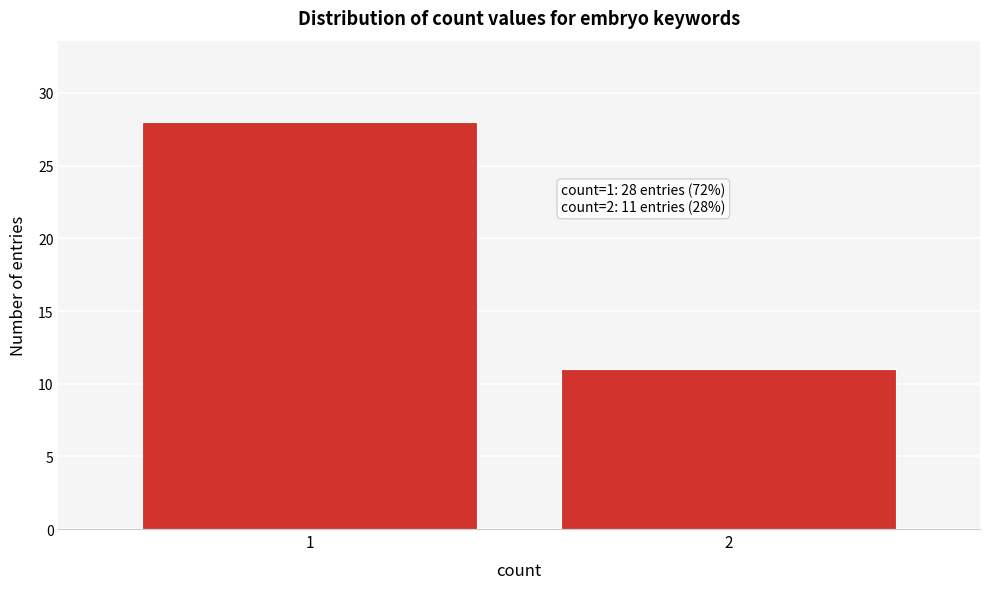

Reading right to left, extract all data points from this chart.

11	28